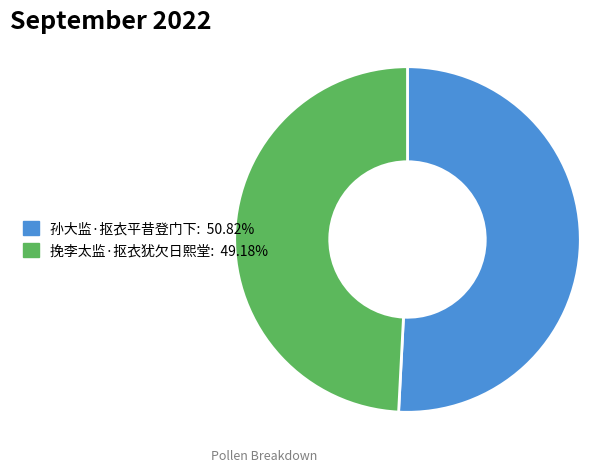

Rank the categories by value from highest to lowest.

孙大监·抠衣平昔登门下, 挽李太监·抠衣犹欠日熙堂